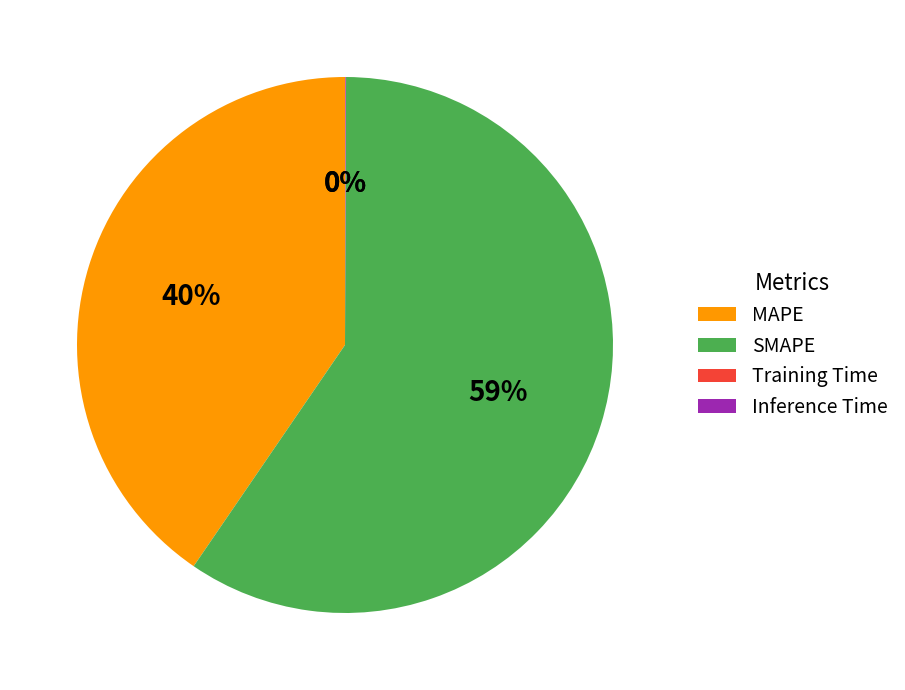

Is the sum of SMAPE and MAPE greater than half?

Yes